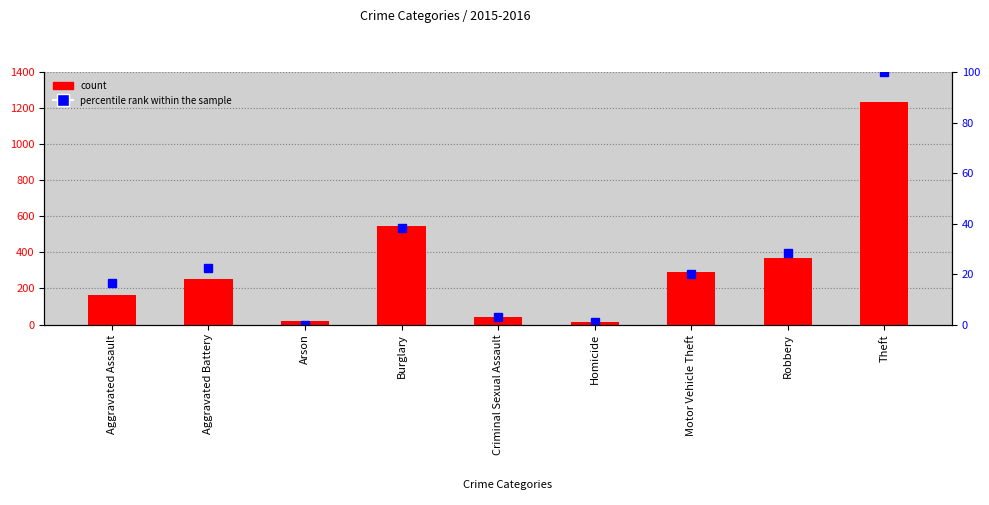

What is the difference between the highest and lowest values at Aggravated Battery?

231.7